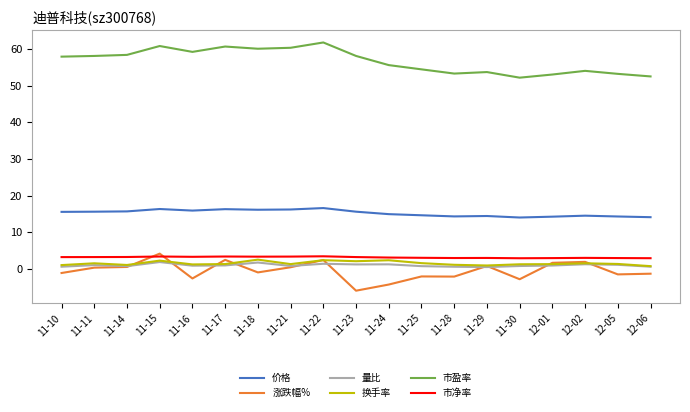

Between 11-10 and 11-11, which series saw the biggest shift?

涨跌幅%